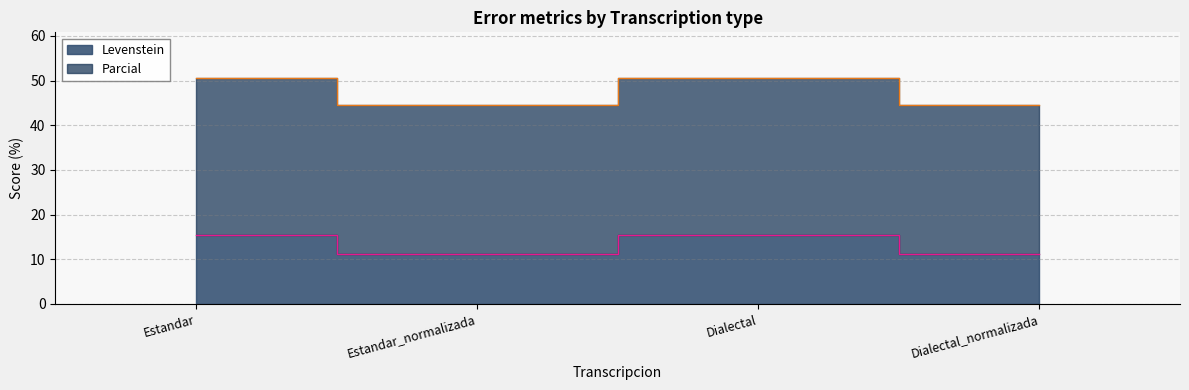

The Levenstein series shows 15.4 at Estandar. True or false?

True